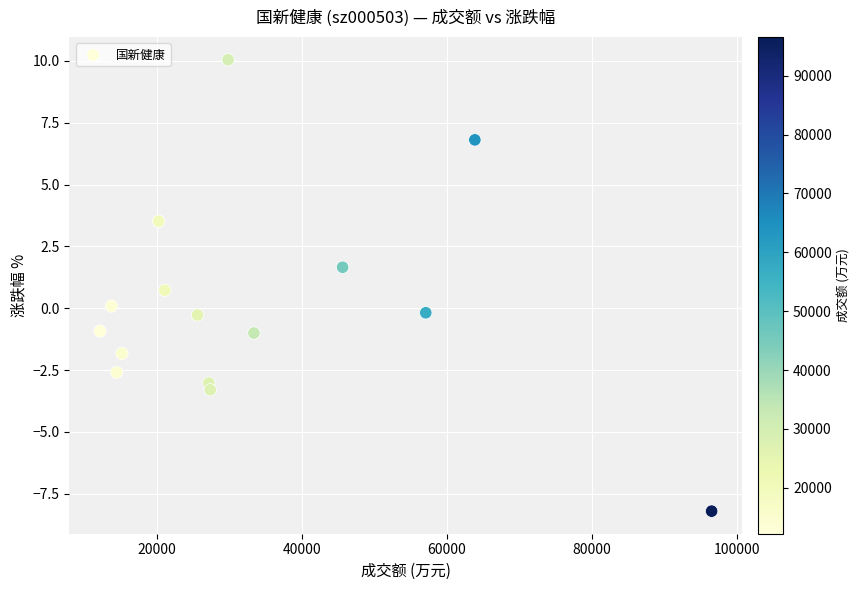

What is the range of X values (max minus min)?

84328.0